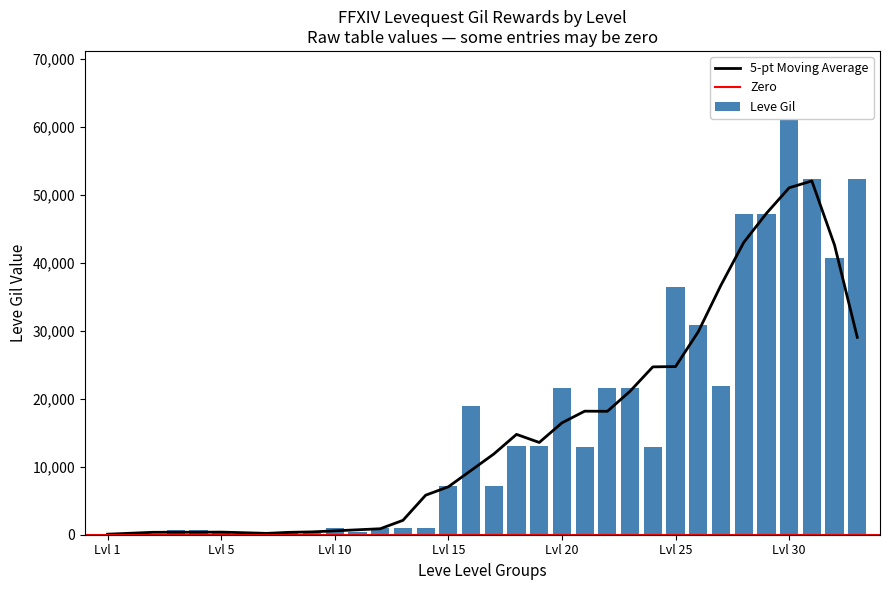

Does the chart contain stacked bars?

No